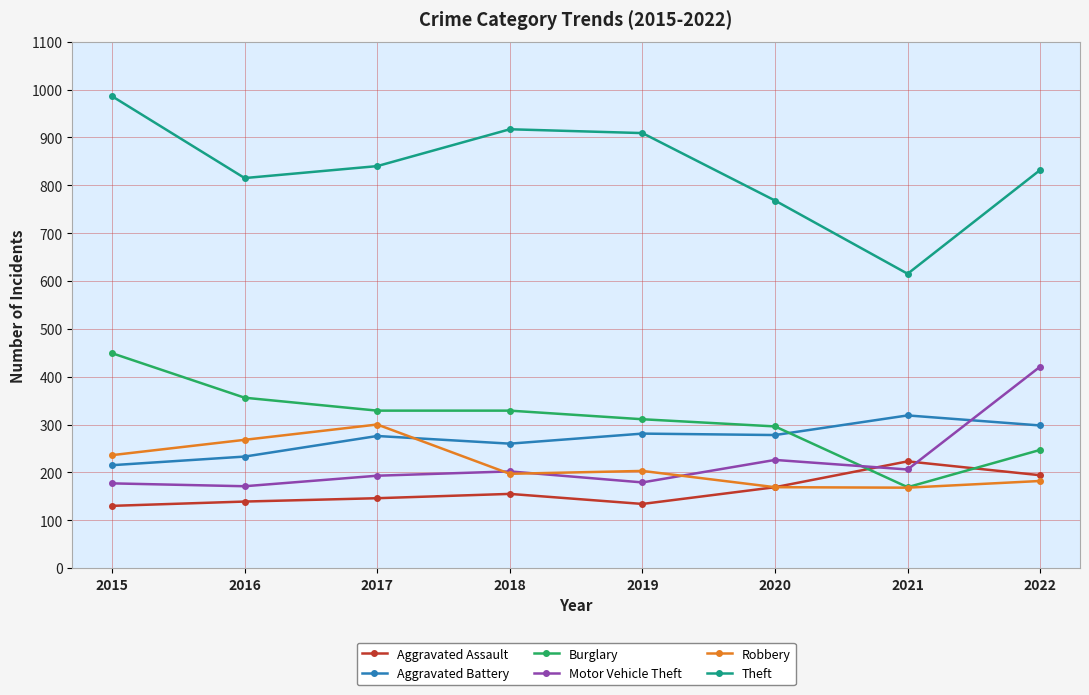

The Aggravated Assault series shows 60 at 2019. True or false?

False